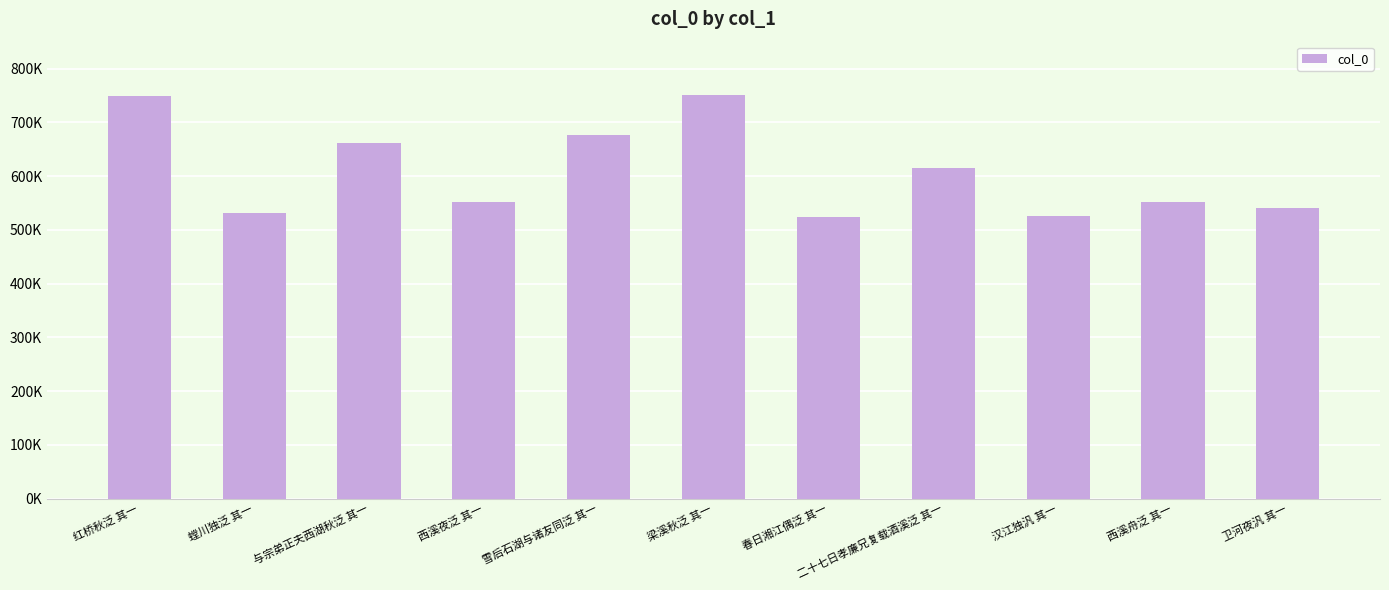

What is the greatest value displayed?

750028